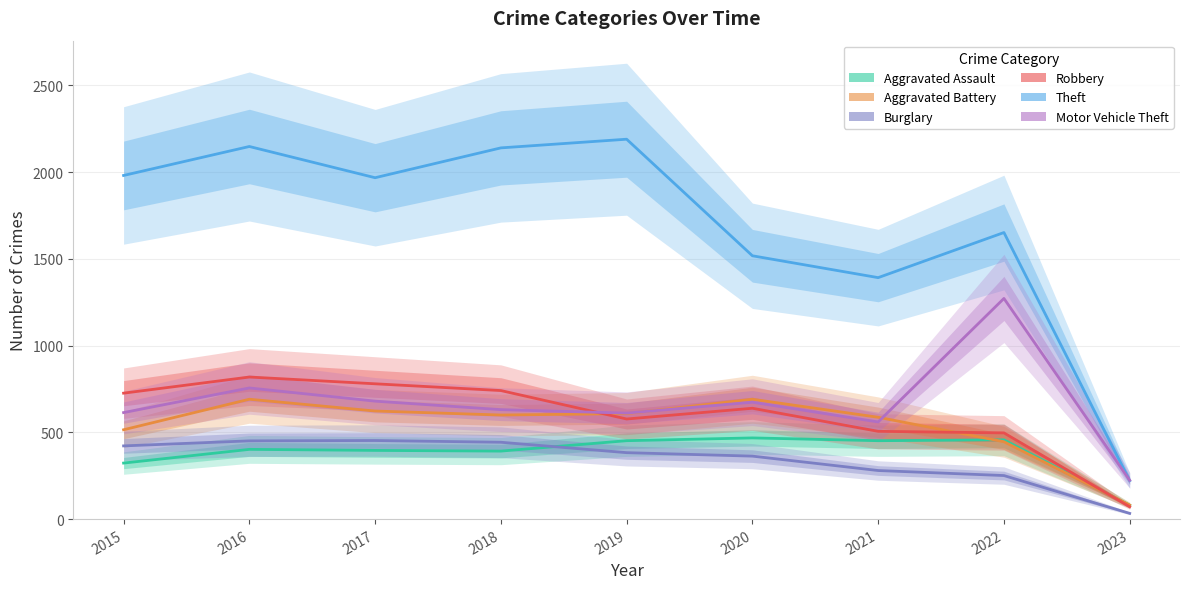

Which series has the largest range (max minus min)?

Theft